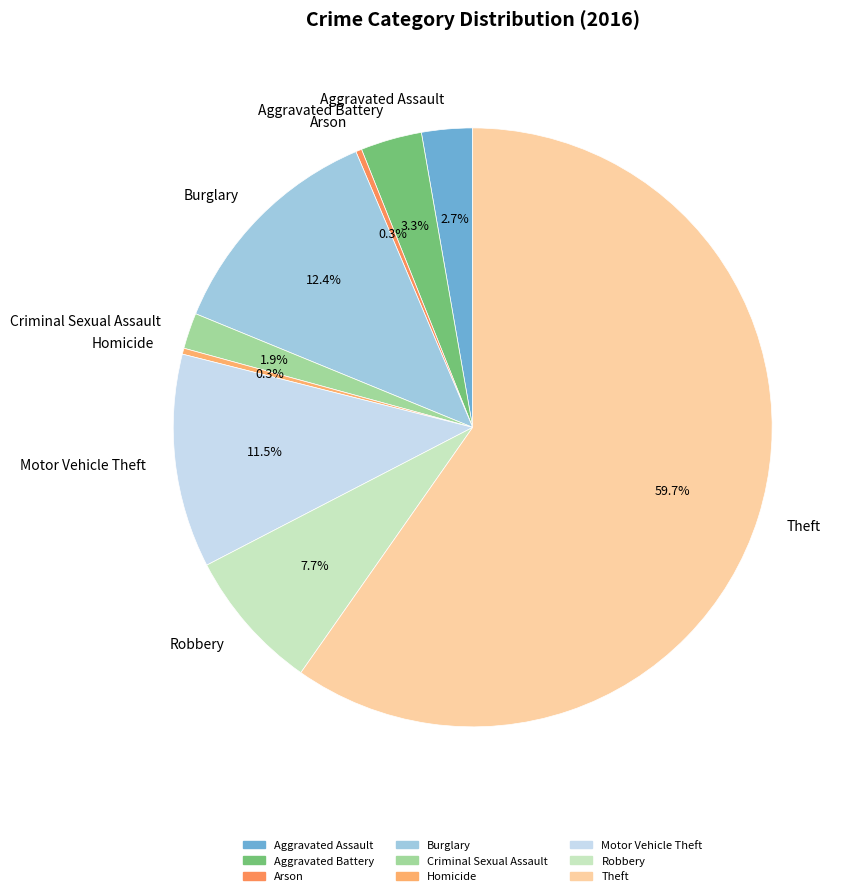

To the nearest percent, what percentage of the pie is Aggravated Assault?

3%